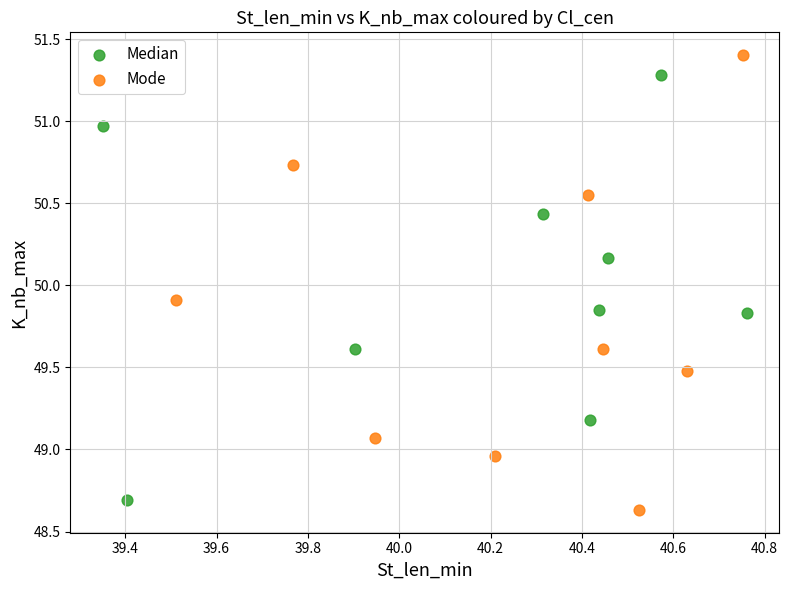

Which series has the largest Y range (max minus min)?

Mode